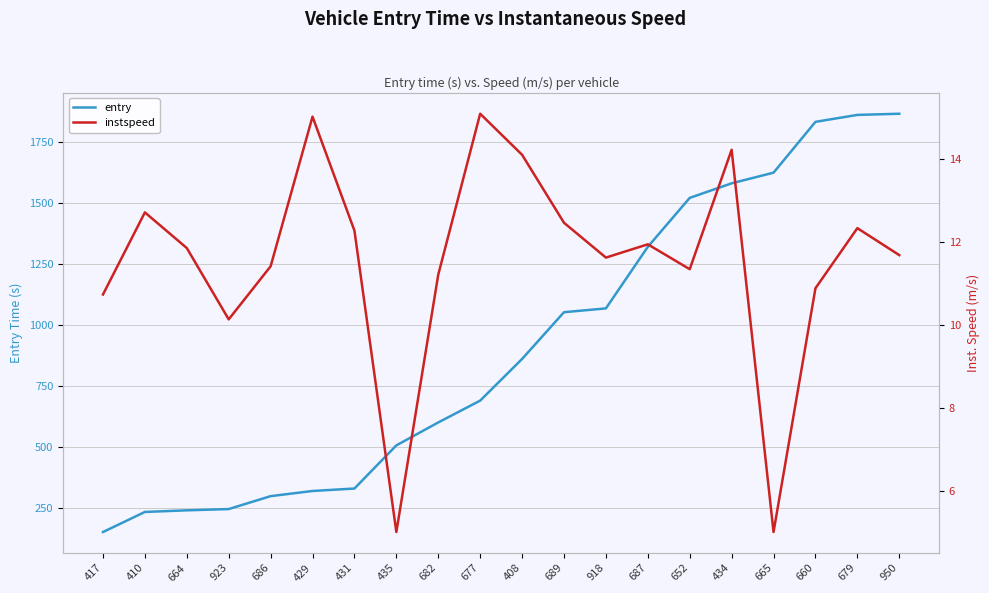

How many interior local peaks does the instspeed series have?

6